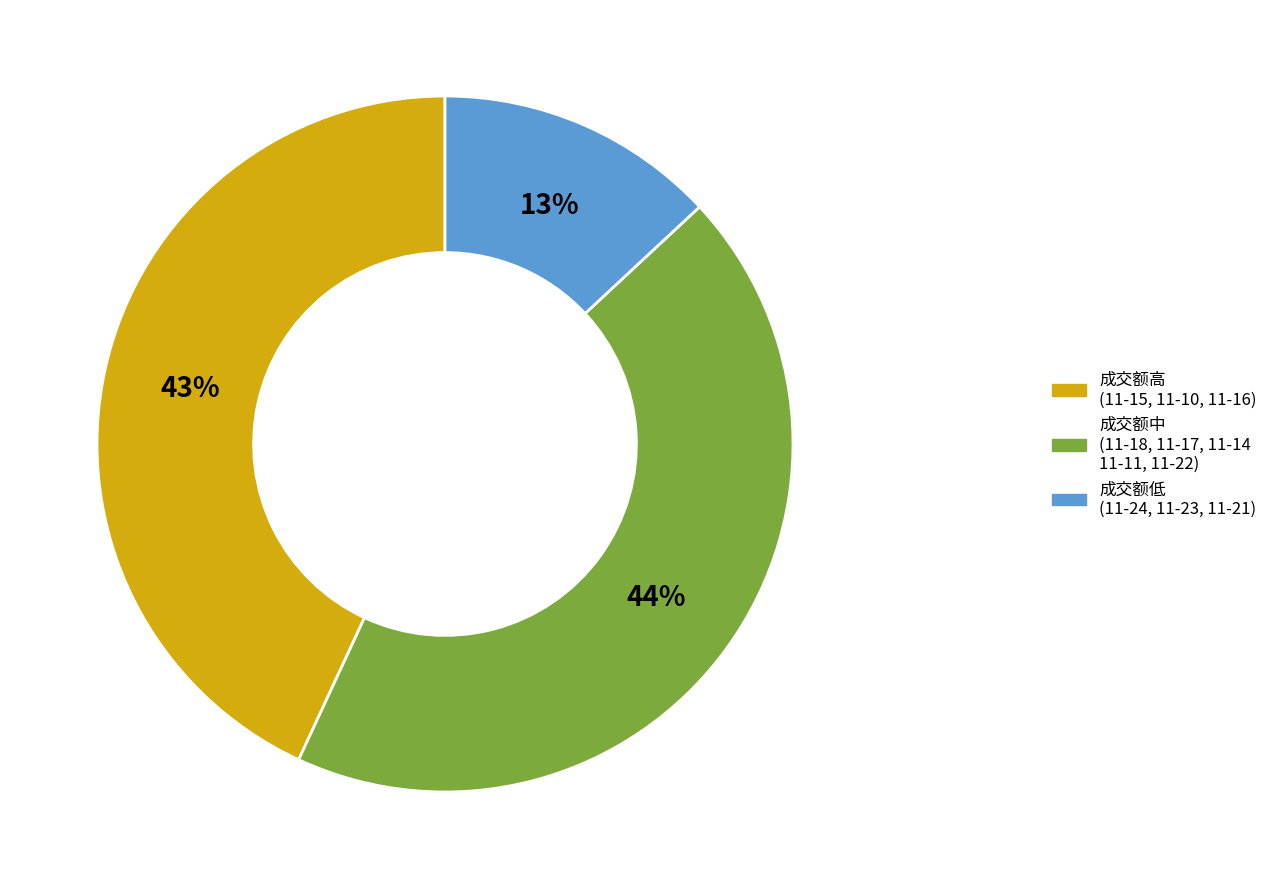

Is it true that 成交额中 (11-18, 11-17, 11-14 11-11, 11-22) is 52% of the pie?

False